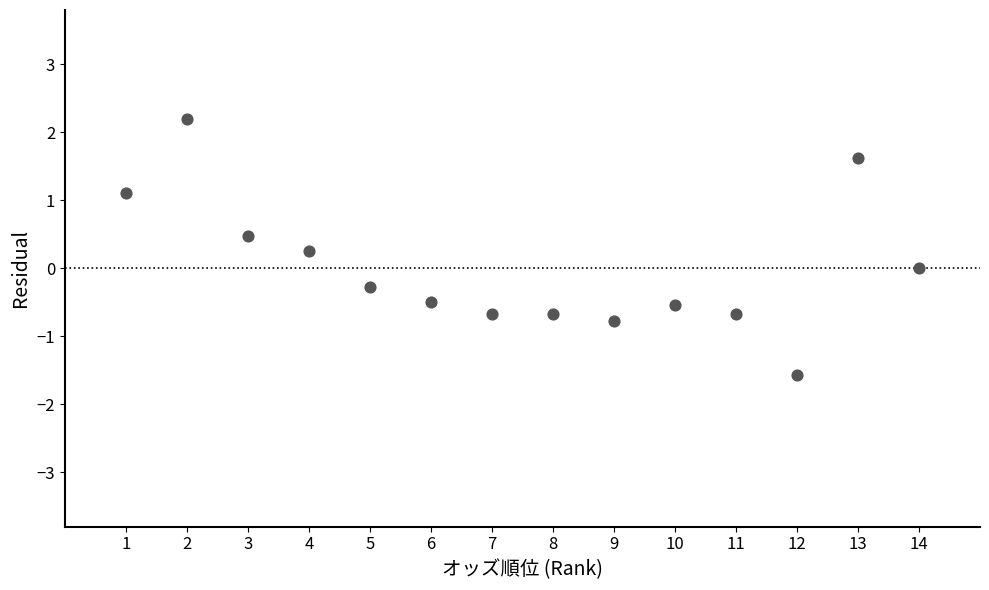

What is the range of X values (max minus min)?

13.0